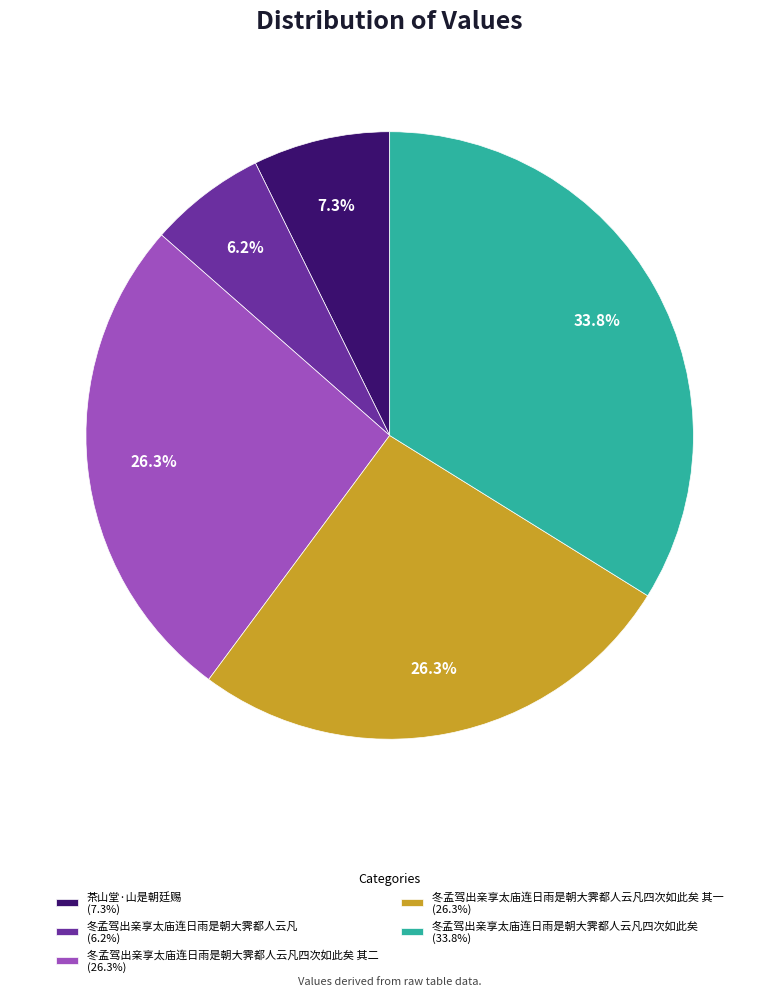

Which slice is the smallest?

冬孟驾出亲享太庙连日雨是朝大霁都人云凡 (6.2%)